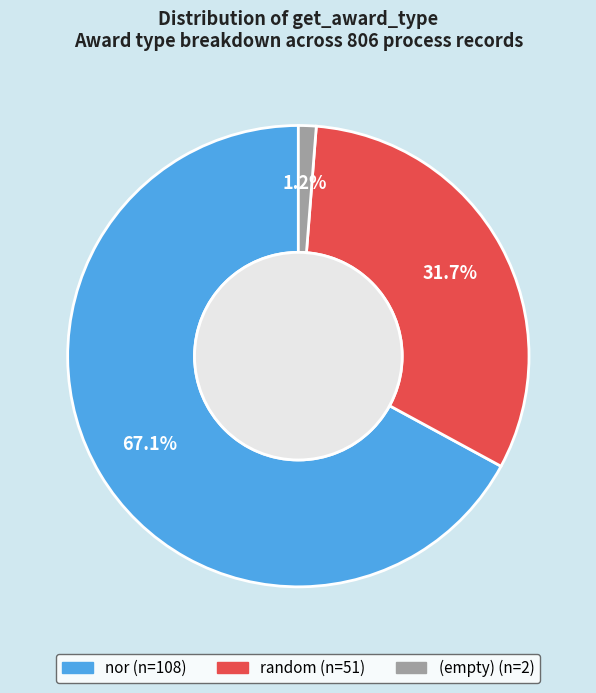

Is there a majority slice in this chart?

Yes